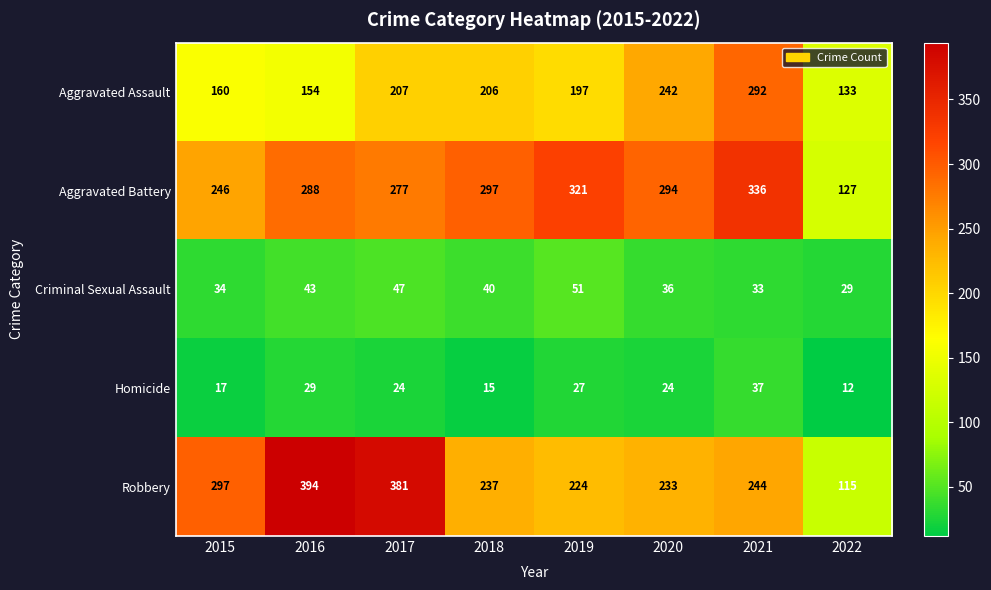

What is the average value of the Robbery series?

266